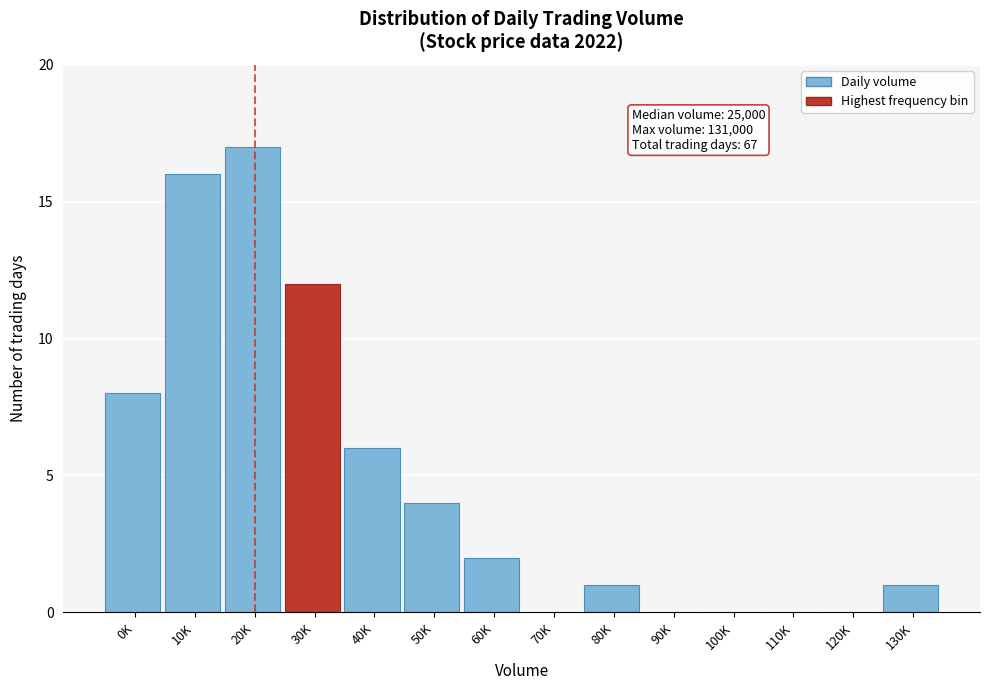

Reading left to right, extract all data points from this chart.

0K=8	10K=16	20K=17	30K=12	40K=6	50K=4	60K=2	70K=0	80K=1	90K=0	100K=0	110K=0	120K=0	130K=1